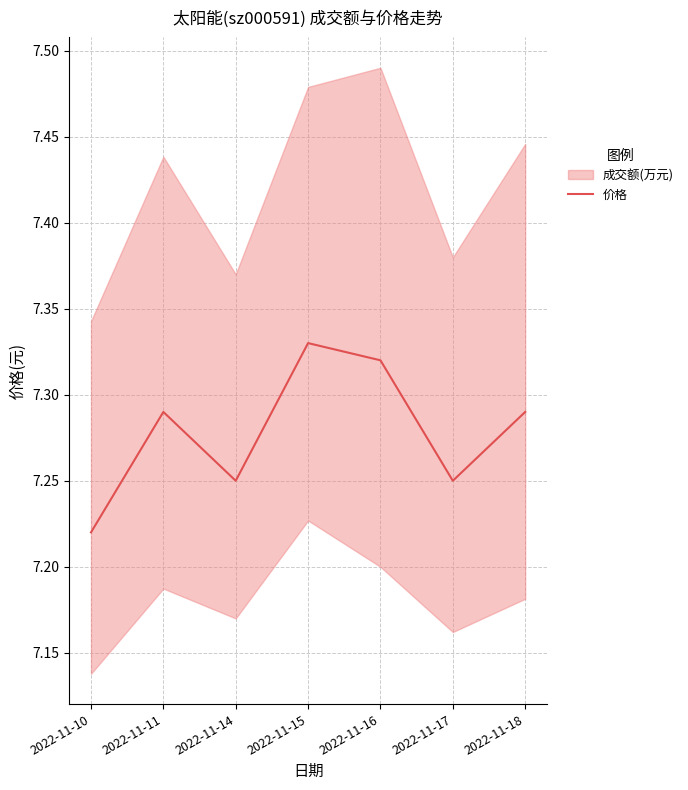

What is the value of the 5th point from the left?

7.3